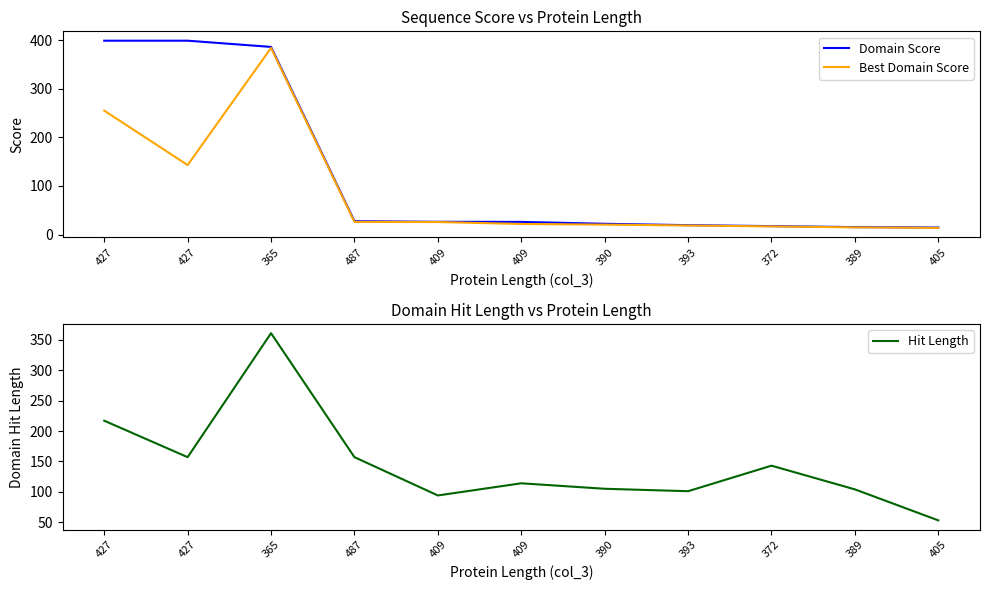

Is this an area chart (filled region under the line)?

No